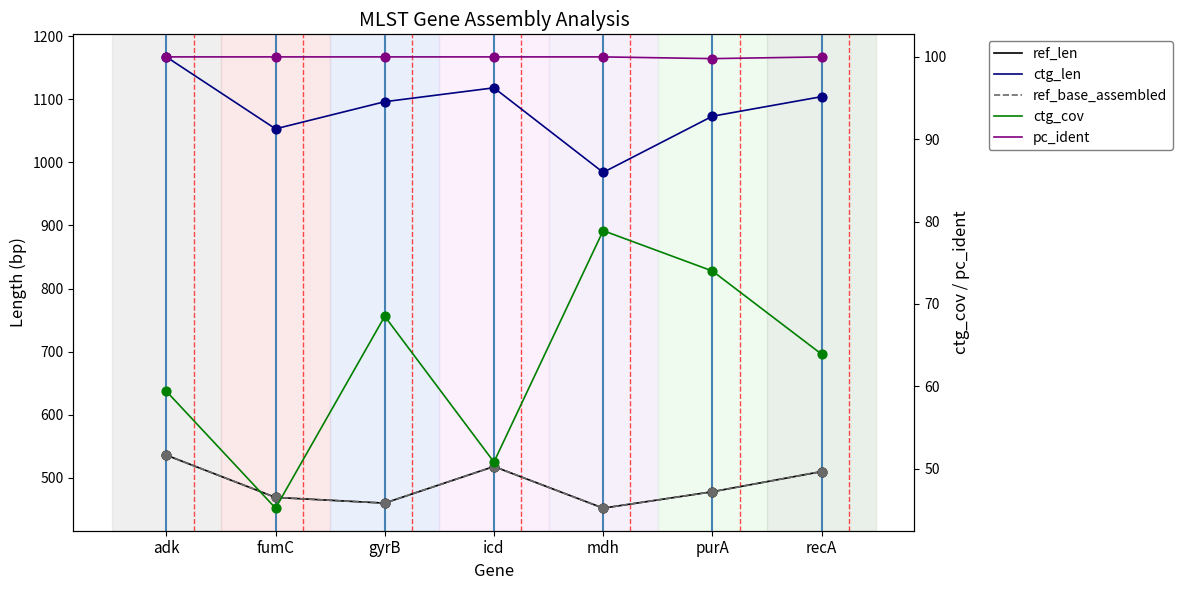

At which category is the sum across all series the highest?

adk